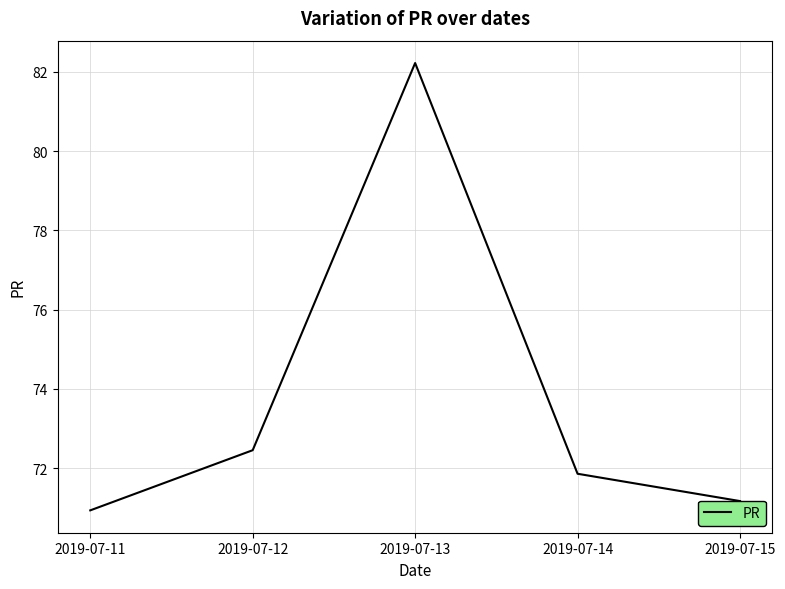

The chart shows a value of 108.0 at 2019-07-11. True or false?

False